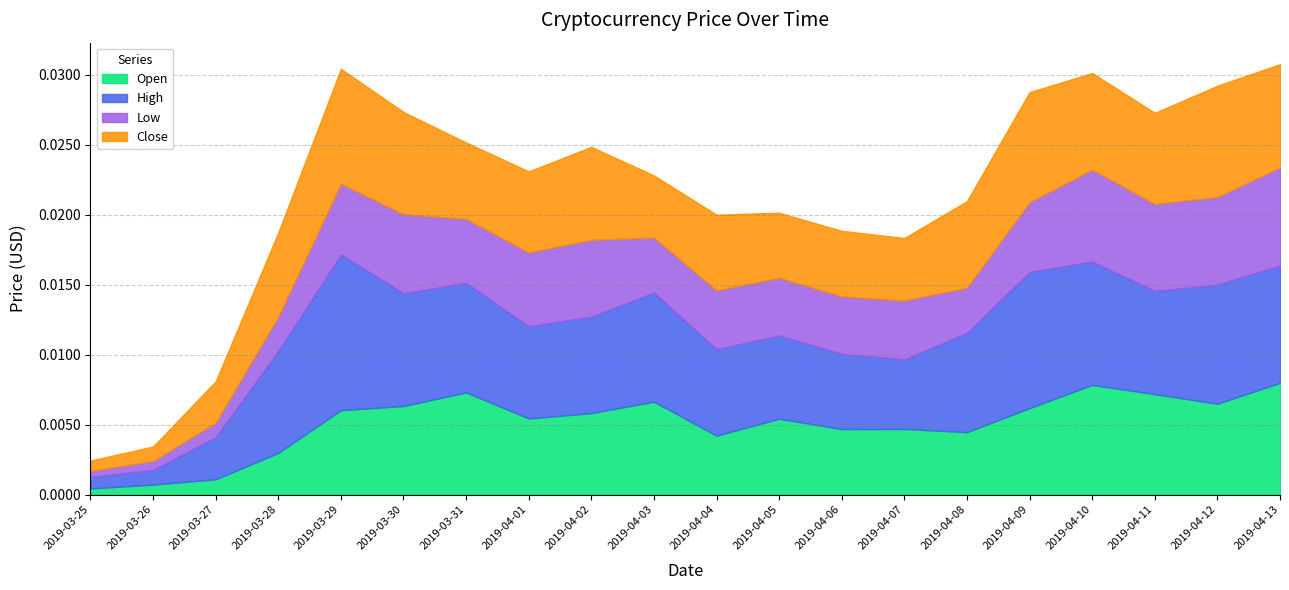

How many lines are shown in the chart?

4